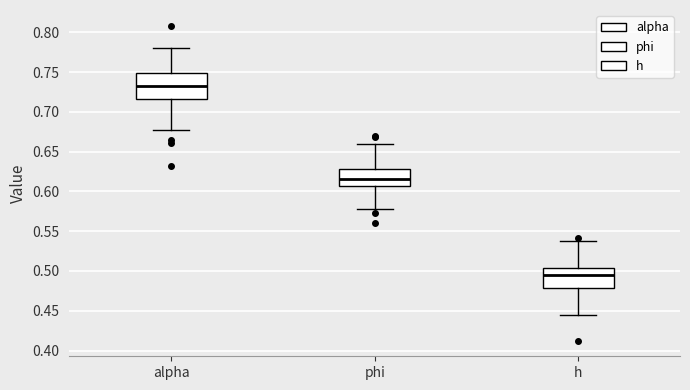

Reading left to right, transcribe this box plot: for each box, give where its median line is, the range the box spans, and where its two whiskers end, as read against the y-axis. The values are not printed on the chart, so give them approximately, as read against the axis.

alpha: median 0.735, box 0.715 to 0.750, whiskers 0.675 to 0.780
phi: median 0.615, box 0.605 to 0.630, whiskers 0.580 to 0.660
h: median 0.495, box 0.480 to 0.505, whiskers 0.445 to 0.540